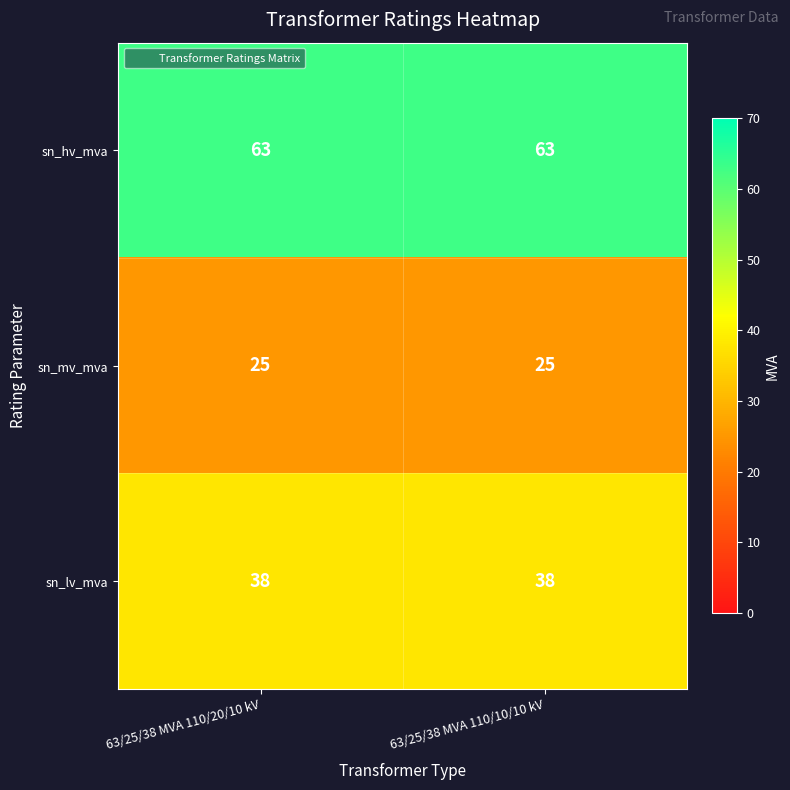

What is the minimum value shown in the chart?

25